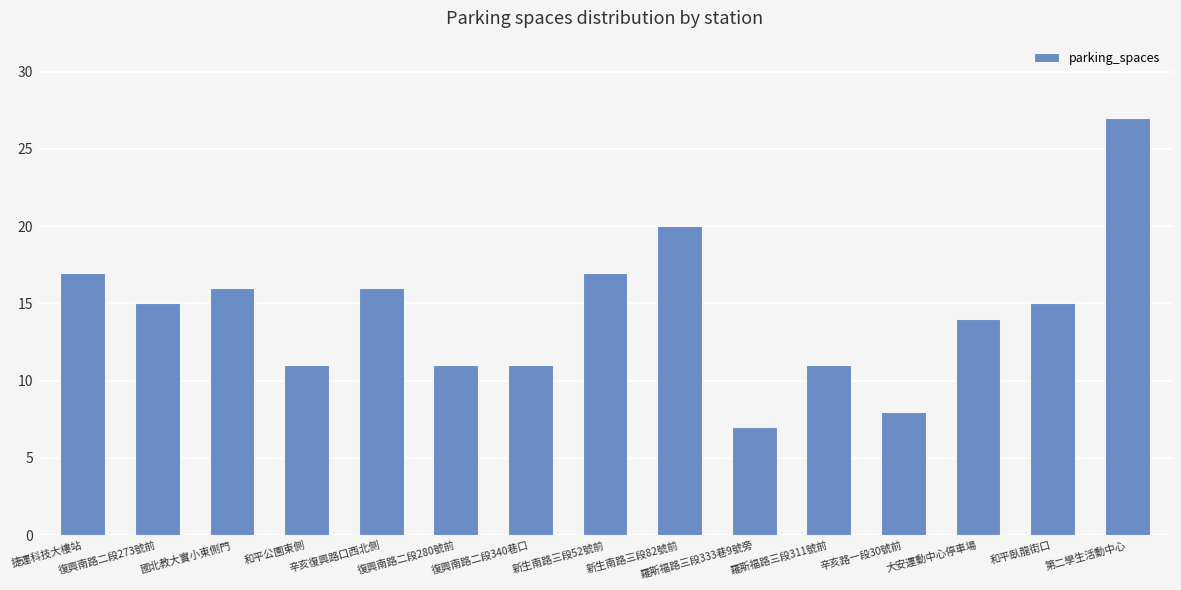

Reading left to right, extract all data points from this chart.

17	15	16	11	16	11	11	17	20	7	11	8	14	15	27